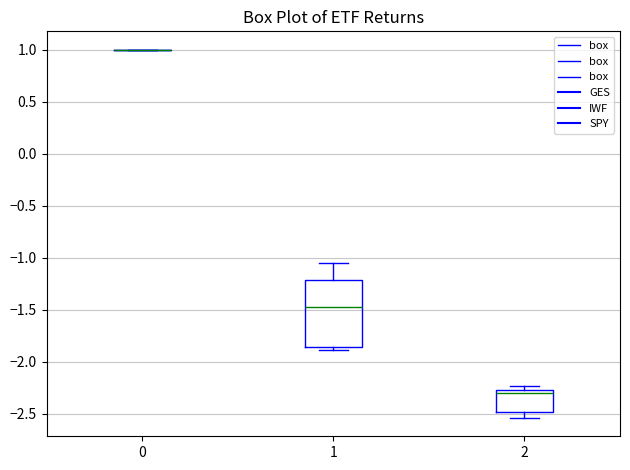

Reading left to right, read every box against the y-axis: the position of its median line, the range the box covers, and the ends of its whiskers. The values are not printed on the chart, so give them approximately, as read against the axis.

0: box collapsed to a line at 1.00, whiskers 1.00 to 1.00
1: median -1.50, box -1.85 to -1.20, whiskers -1.90 to -1.05
2: median -2.30, box -2.50 to -2.25, whiskers -2.55 to -2.25 (just above the box's upper edge)